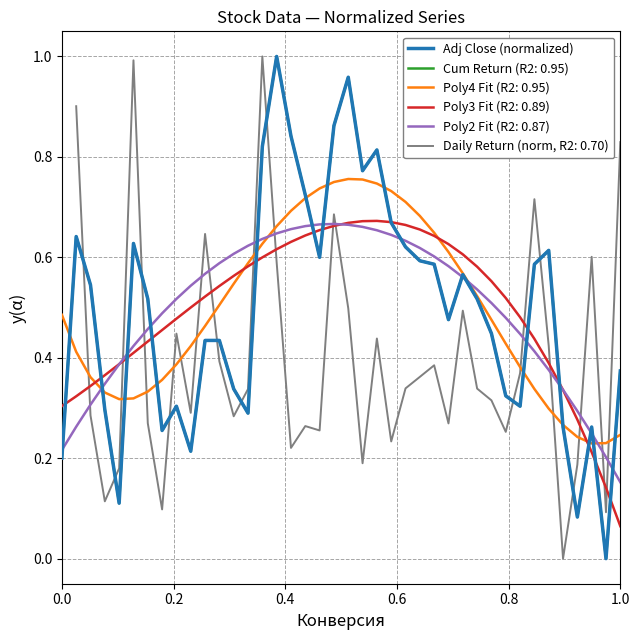

True or false: there are more than 0 points higher than both neighbors.

True